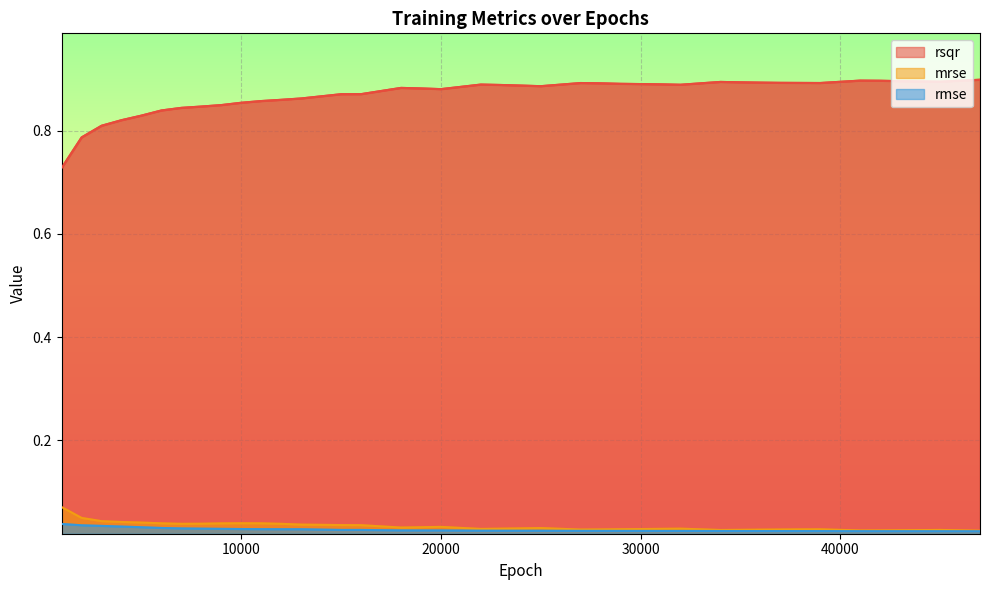

Which series changed the most between 4000 and 41000?

rsqr